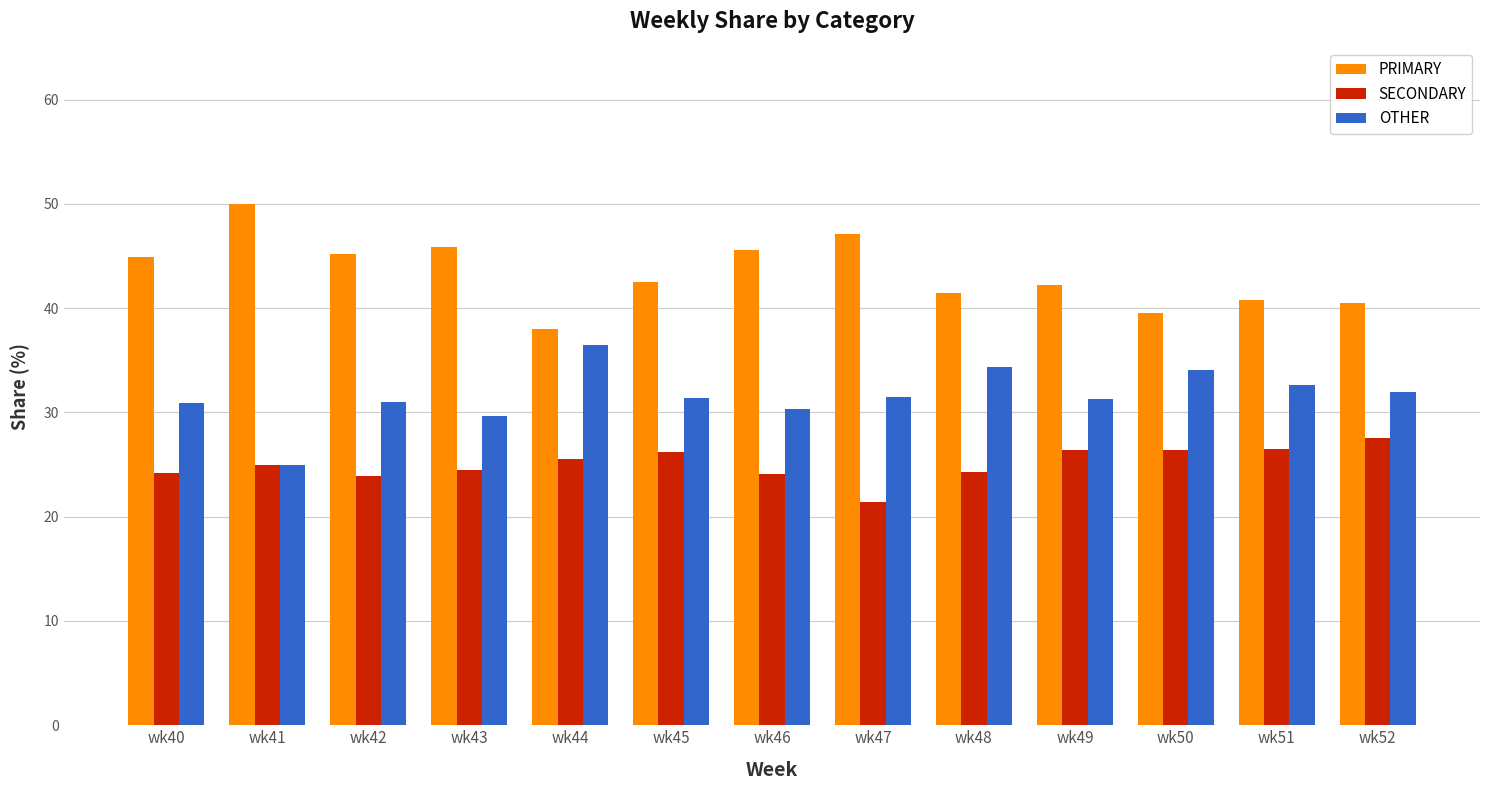

What is the difference between the second highest and second lowest values in the PRIMARY series?

7.5